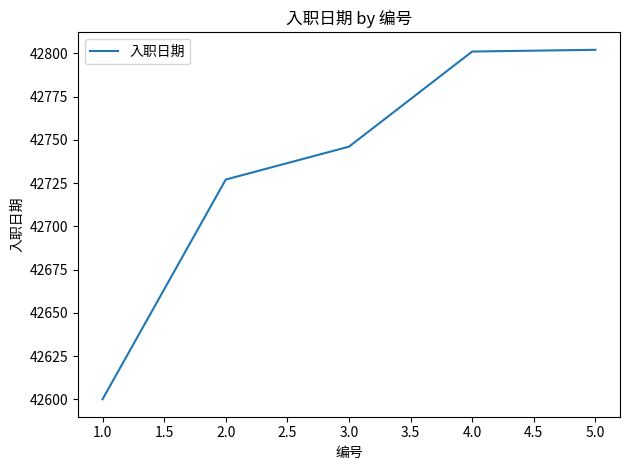

Reading left to right, what are all the values shown in this chart?

42600	42727	42746	42801	42802